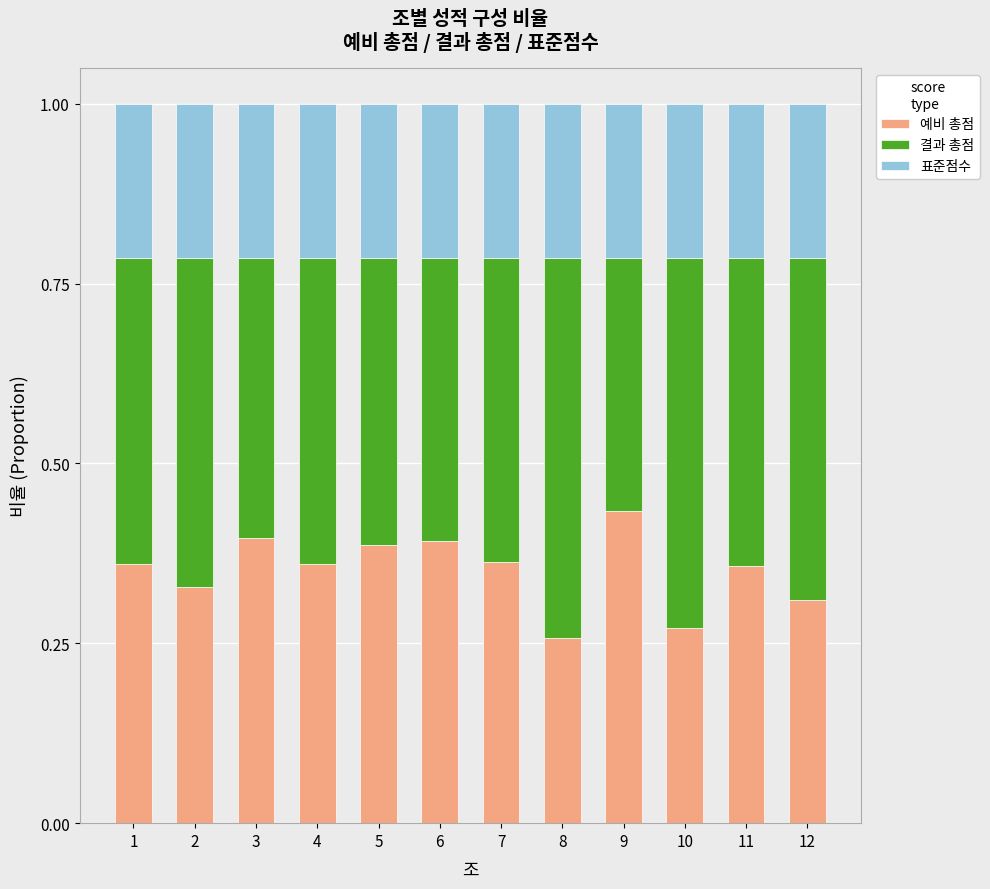

What is the total value across all series at 2?

1.0